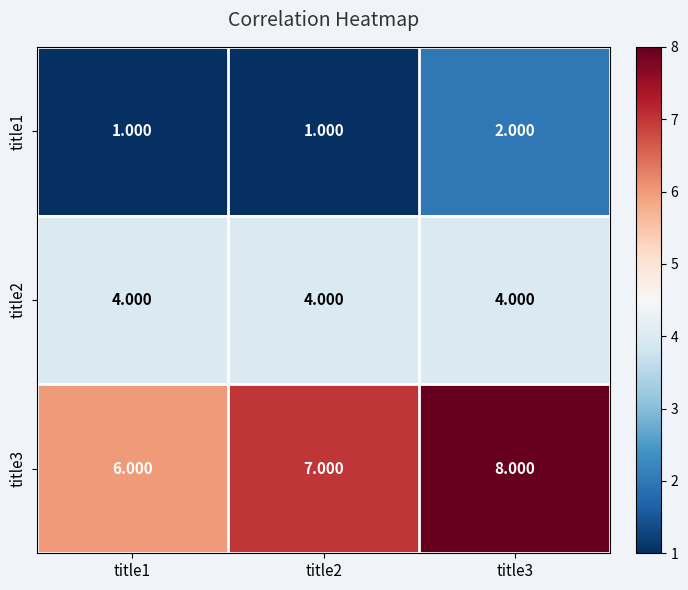

Is the value of title1 at title3 greater than the value of title3 at title2?

No